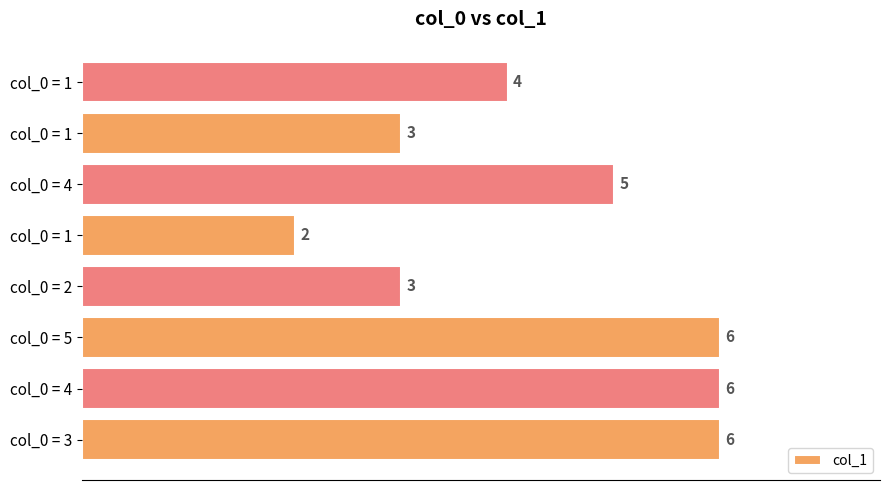

How many categories are shown in the chart?

8